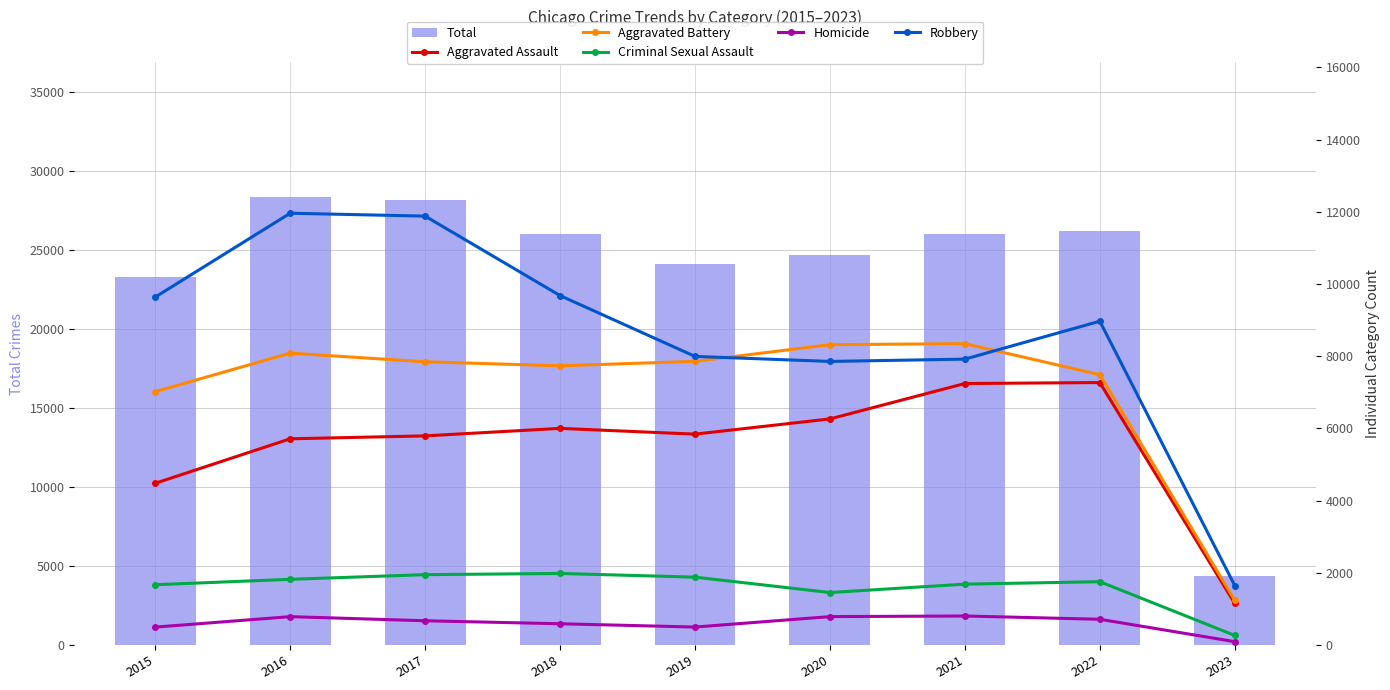

At which label does Total first exceed 25985?

2016